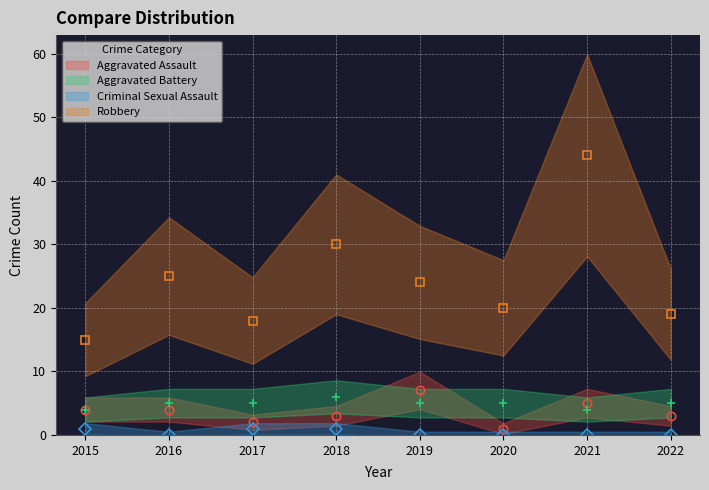

Is the value of Criminal Sexual Assault at 2021 greater than the value of Aggravated Assault at 2018?

No